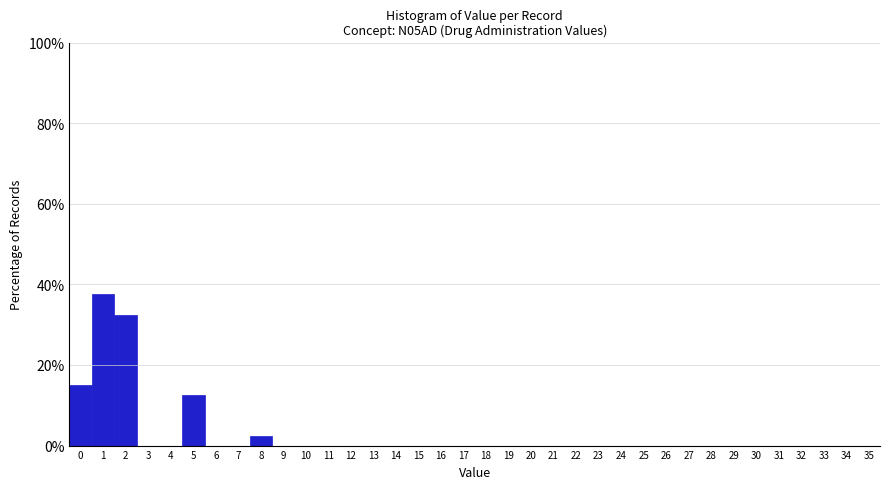

What is the height of the bar covering 1.5 to 2.5 on the x-axis? The values are not printed on the chart, so give them approximately, as read against the axis.

32